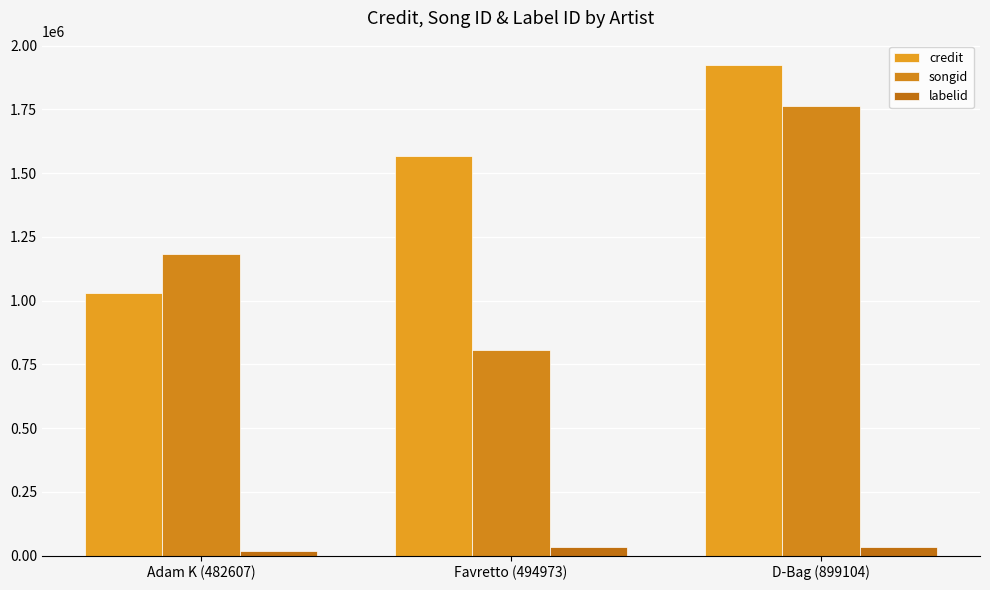

What are all the series names shown in the legend?

credit, songid, labelid